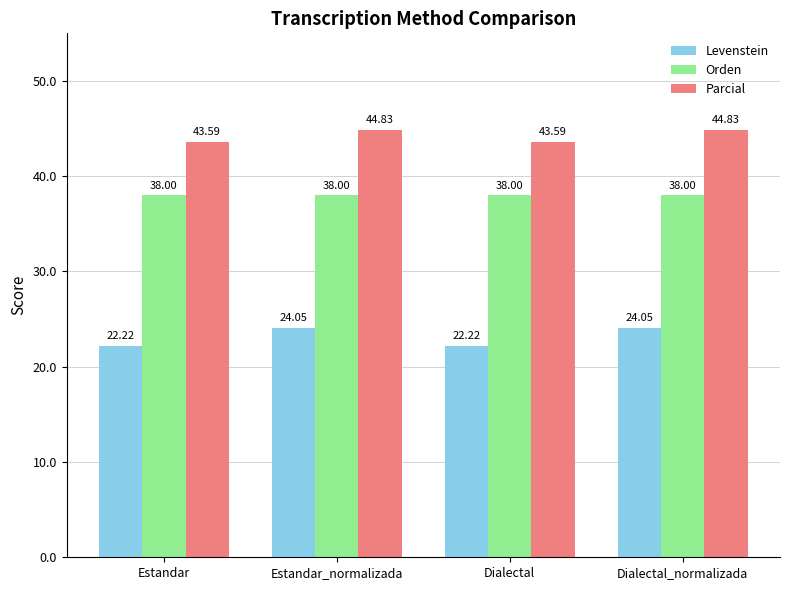

True or false: Levenstein has a value of 15.7 at Dialectal_normalizada.

False